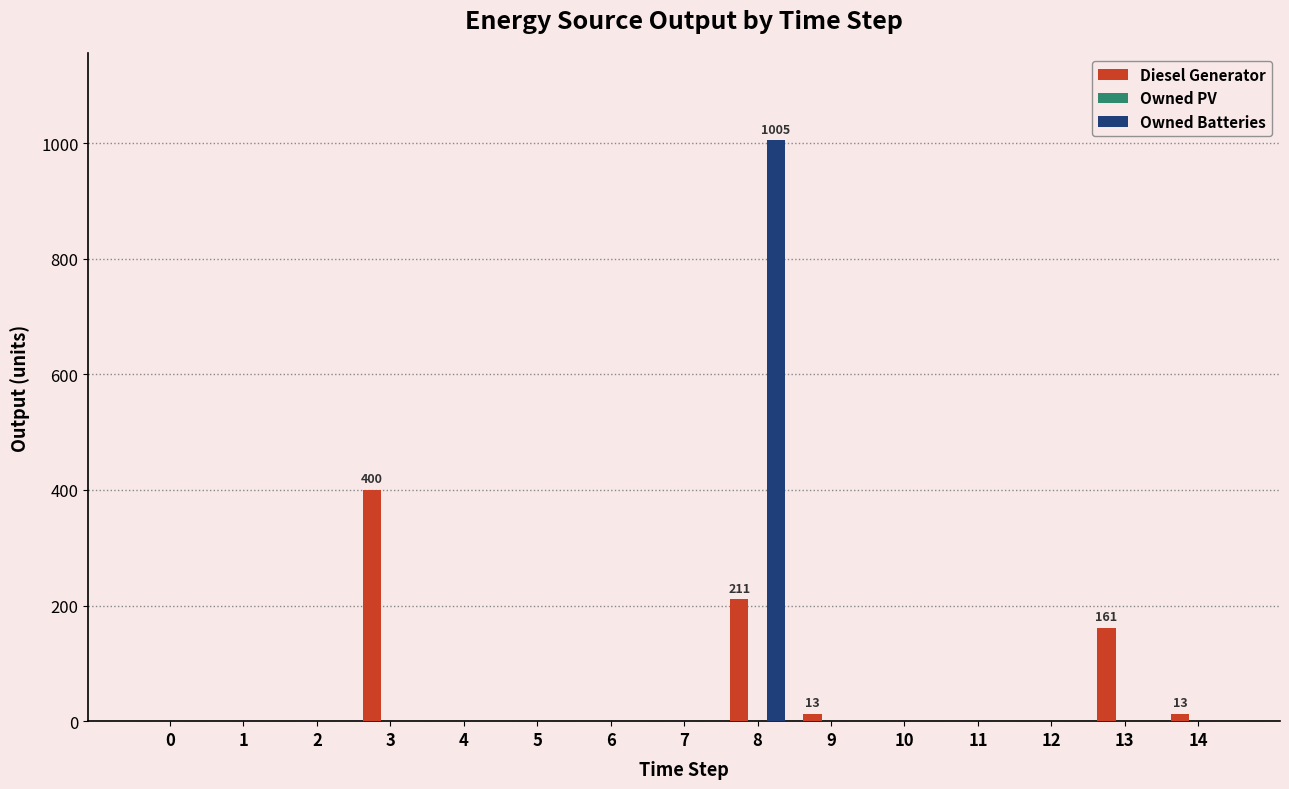

At which category is the sum across all series the highest?

8